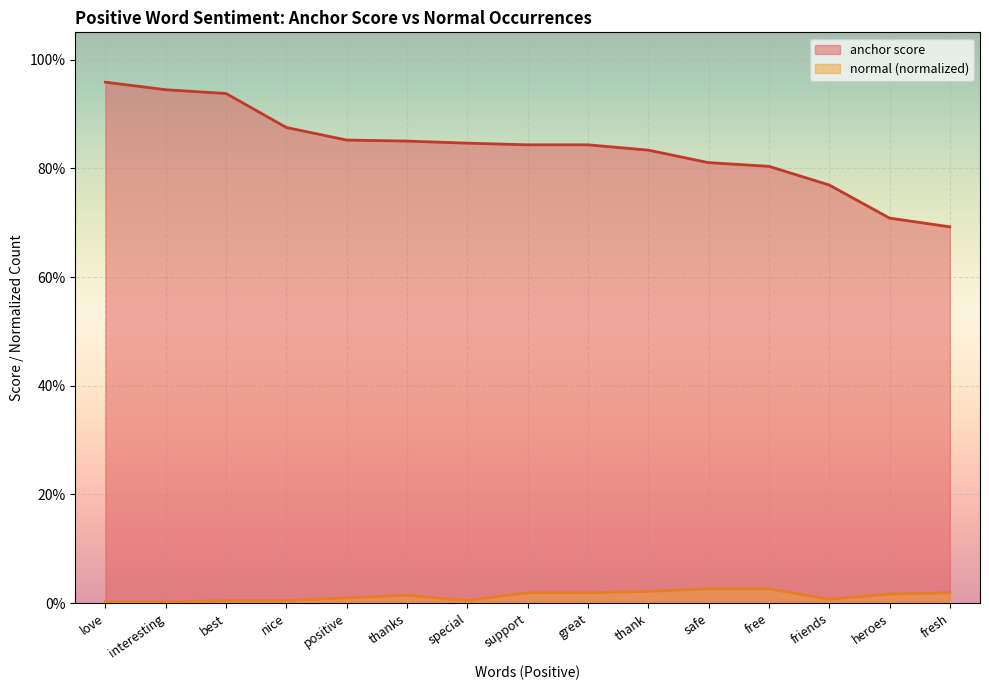

True or false: anchor score has more than 2 interior local peaks.

False